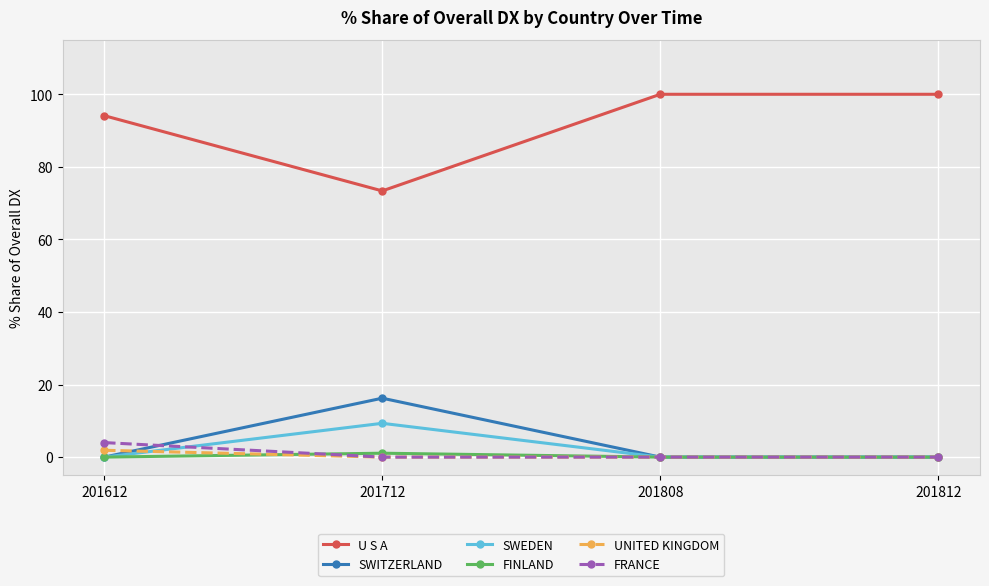

Count the number of data series in this chart.

6